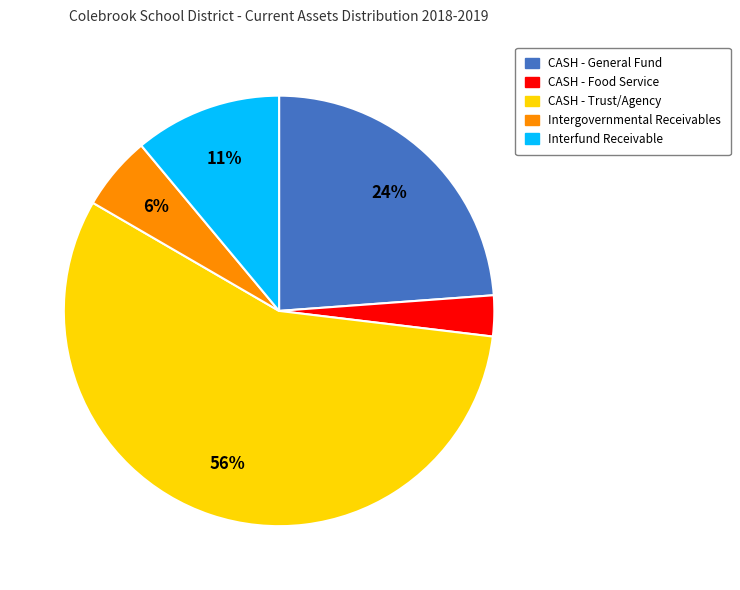

Combined, do Interfund Receivable and Intergovernmental Receivables account for over 50%?

No